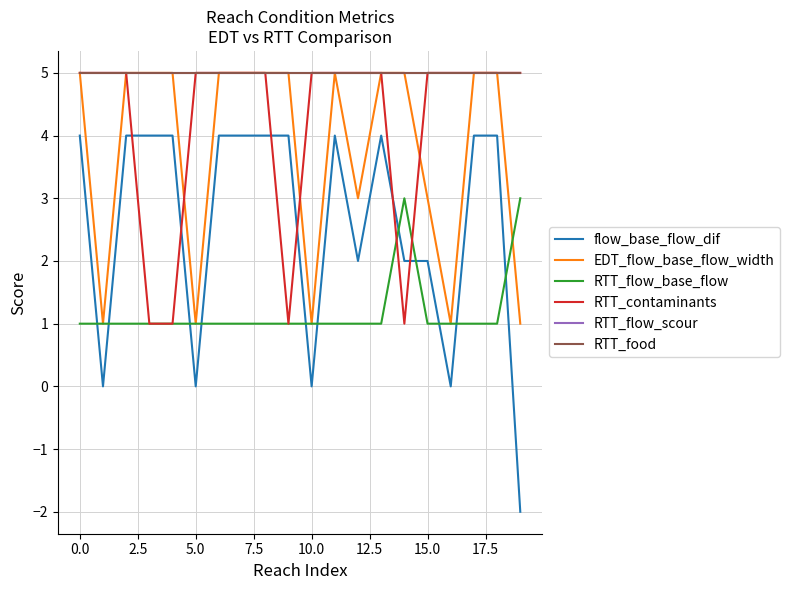

Does the chart have visible grid lines?

Yes